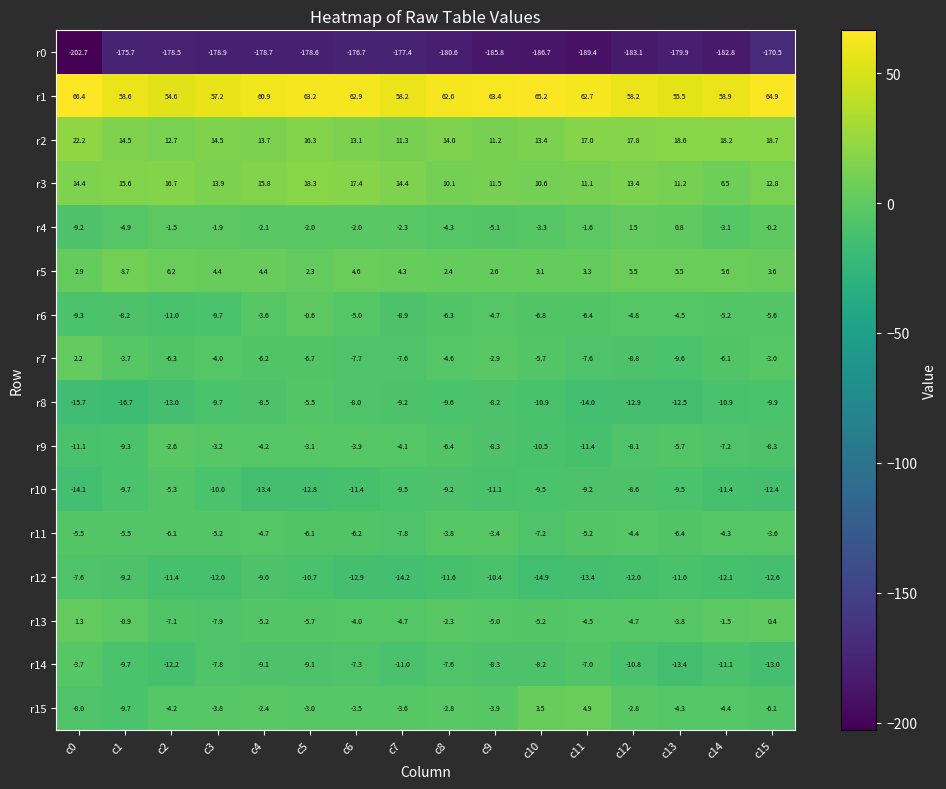

What is the difference between the maximum and minimum values in the r12 series?

7.3